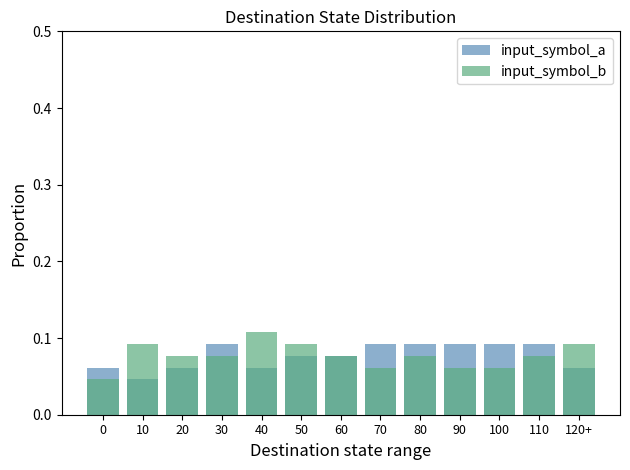

Rank the series by their maximum value, from highest to lowest.

input_symbol_b, input_symbol_a